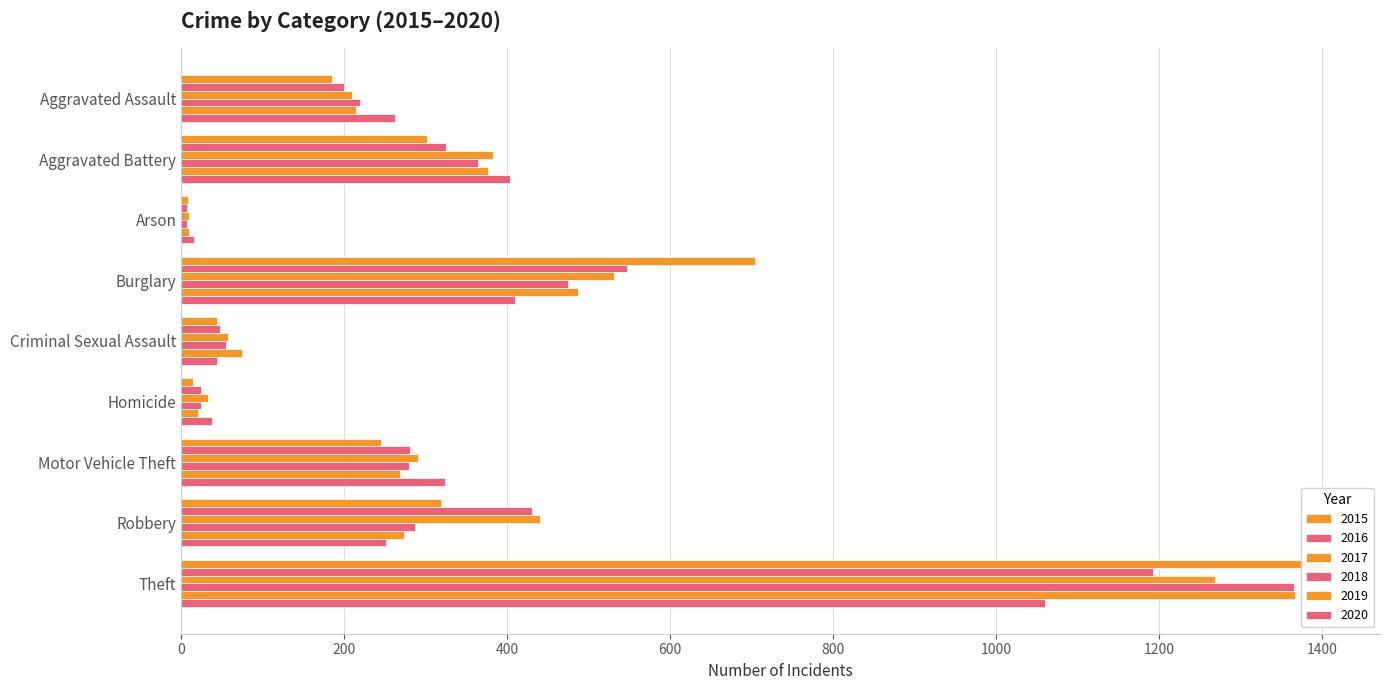

What is the spread (max minus min) of values at Burglary?

294